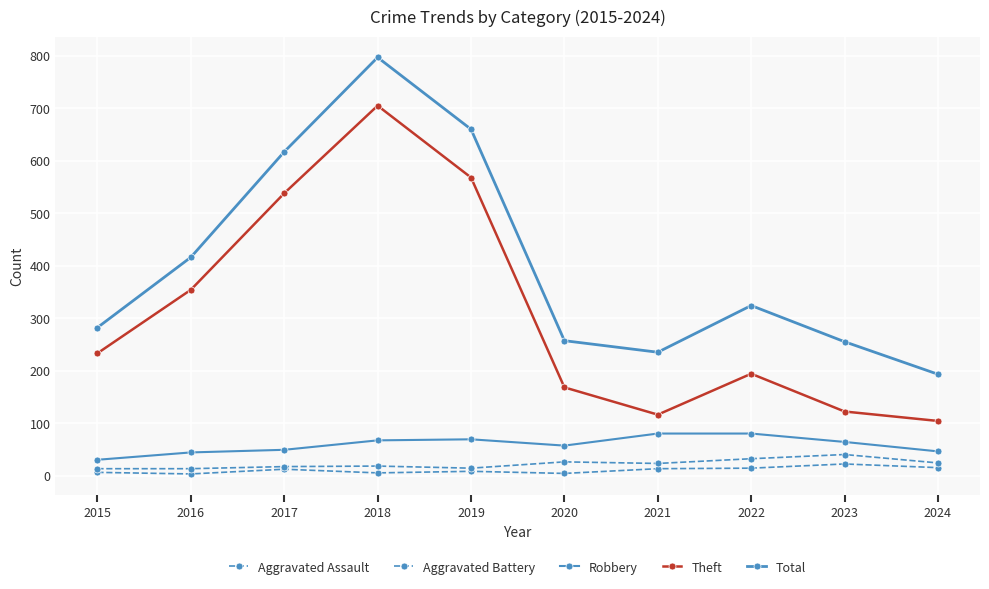

True or false: Aggravated Battery has a value of 18 at 2023.

False